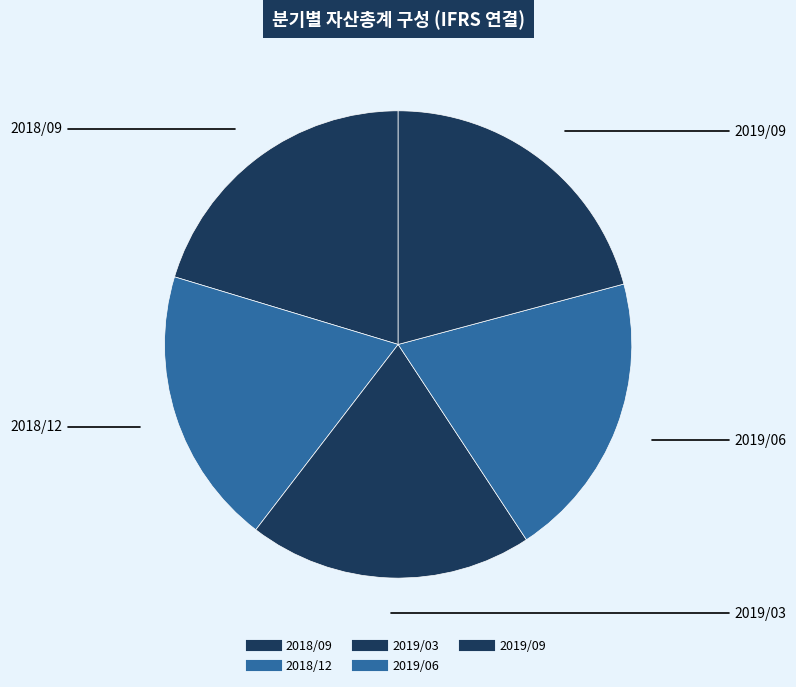

How many segments does this pie chart have?

5